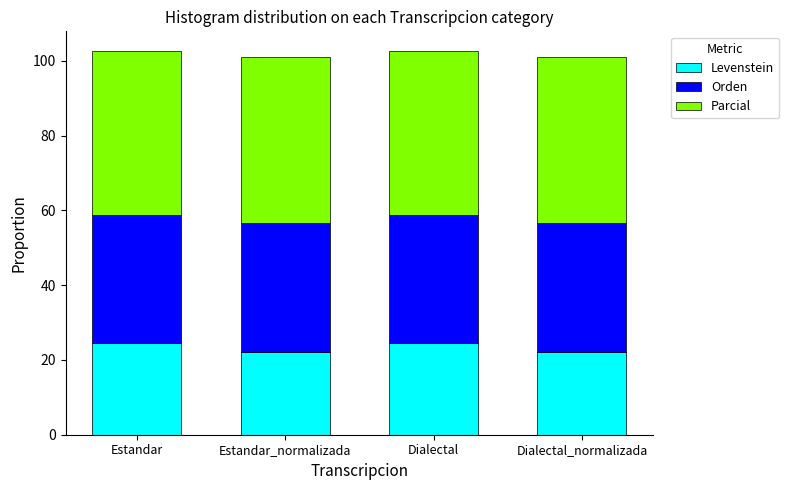

The Levenstein series shows 12.9 at Estandar_normalizada. True or false?

False